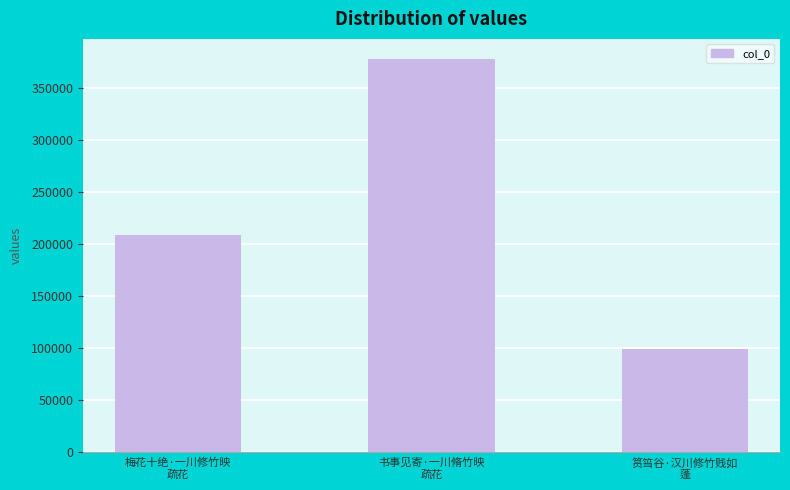

How many categories are shown in the chart?

3